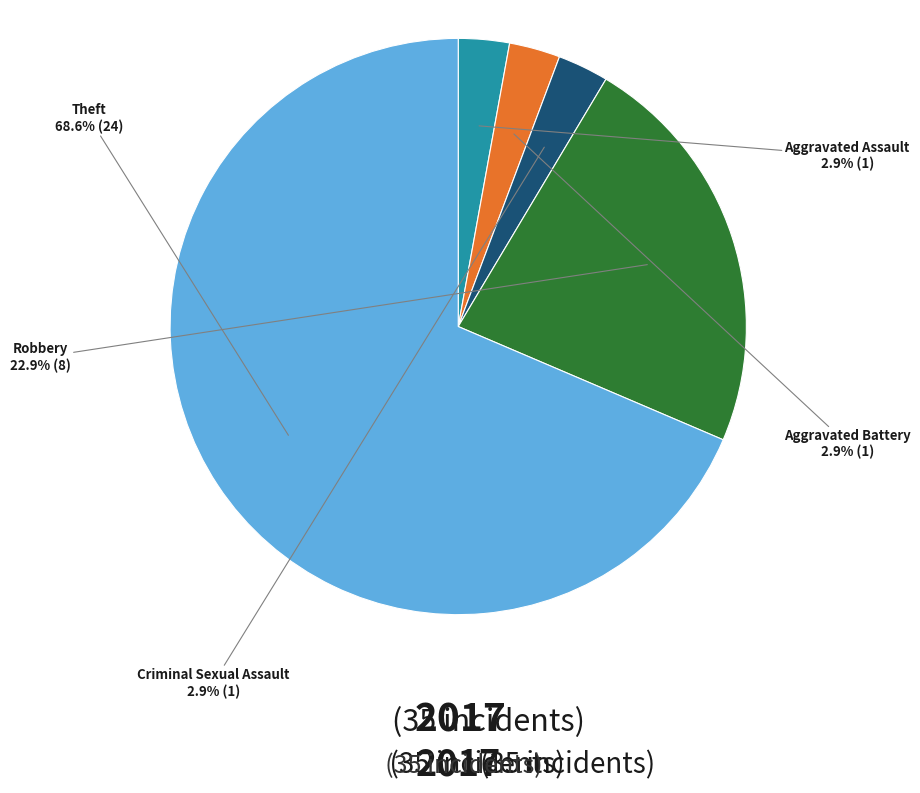

Which slice is the largest?

Theft